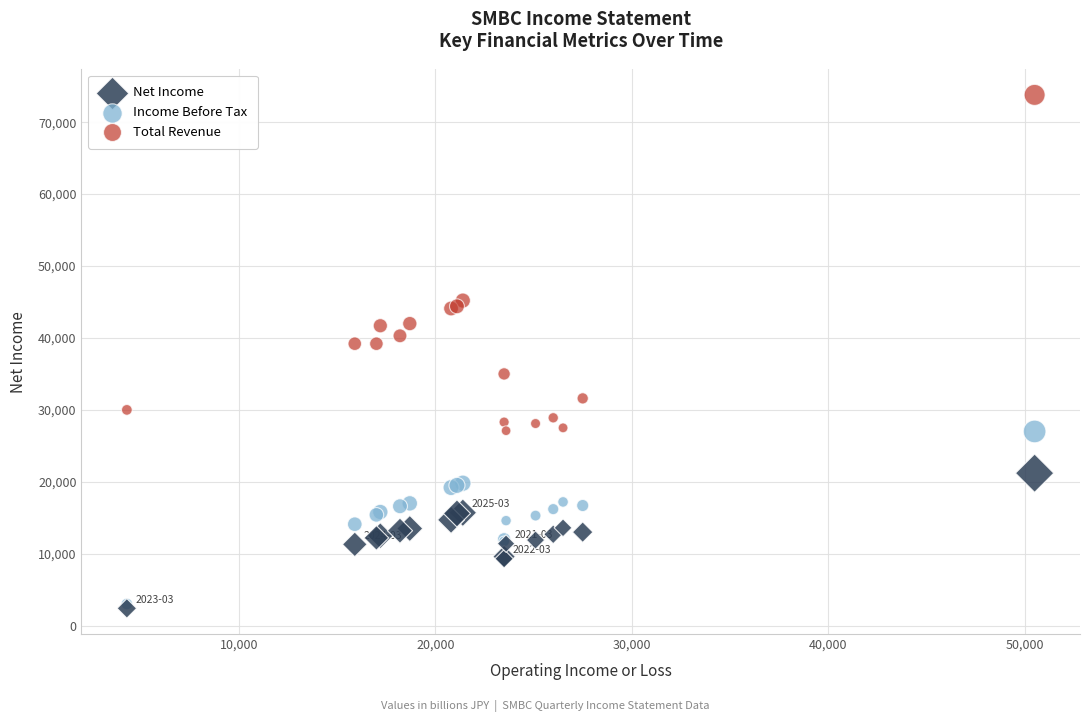

In the Total Revenue series, what Y value is closest to 50450?

45200